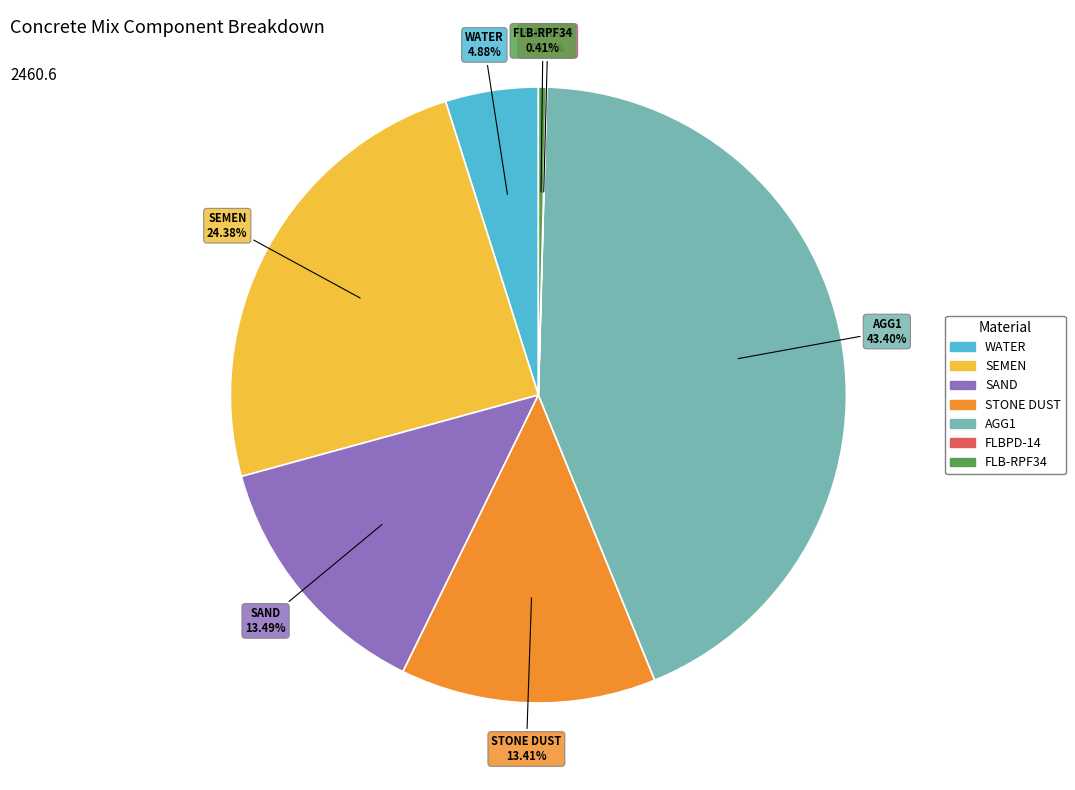

Does STONE DUST represent more than half of the total?

No